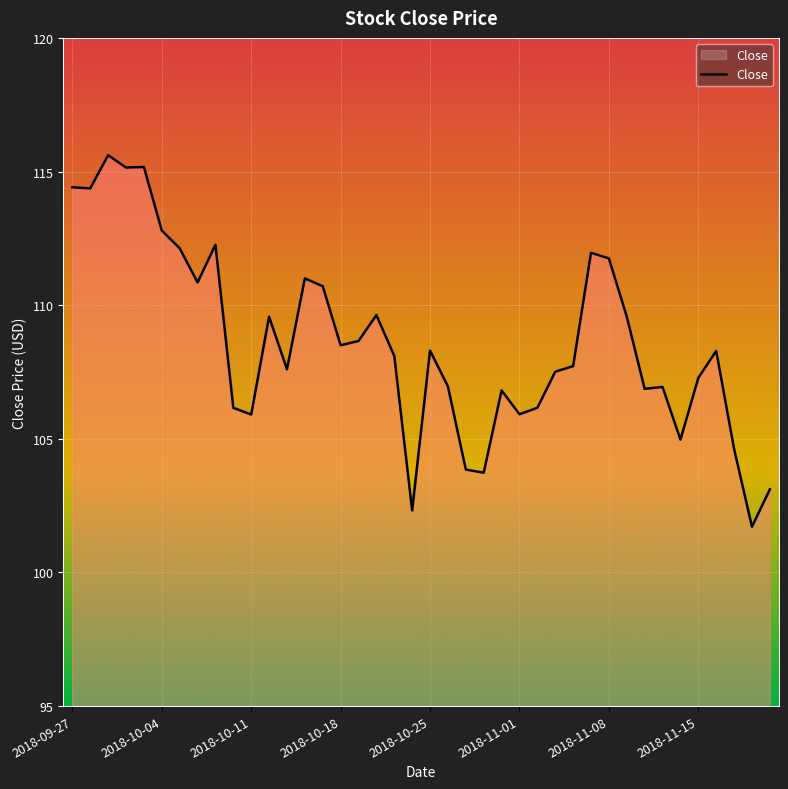

What is the minimum value shown in the chart?

101.7